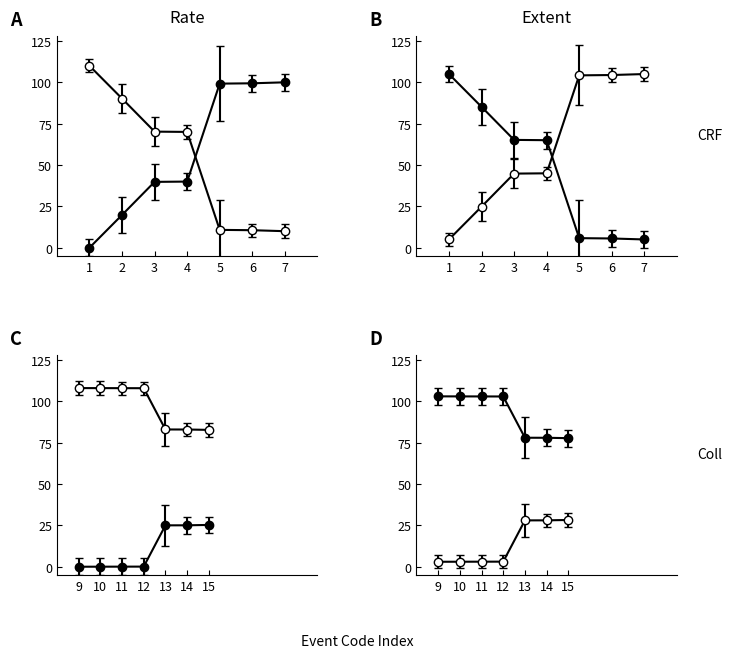

How many values are below 39?

2